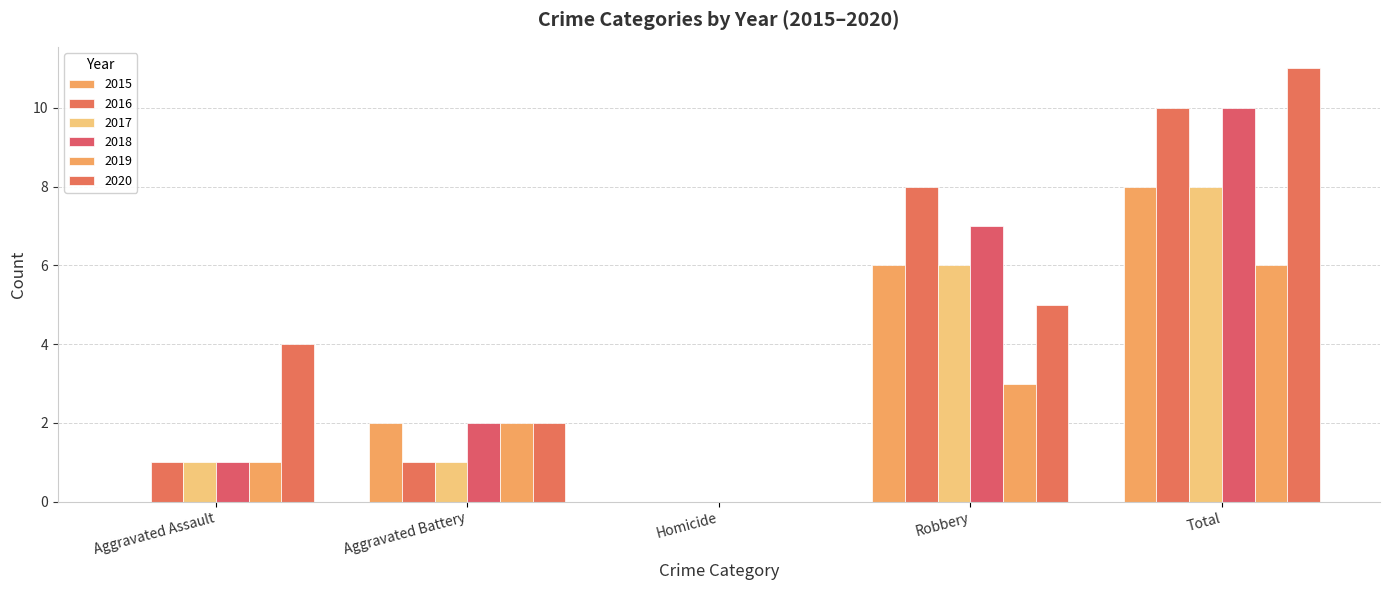

Are the bars horizontal?

No